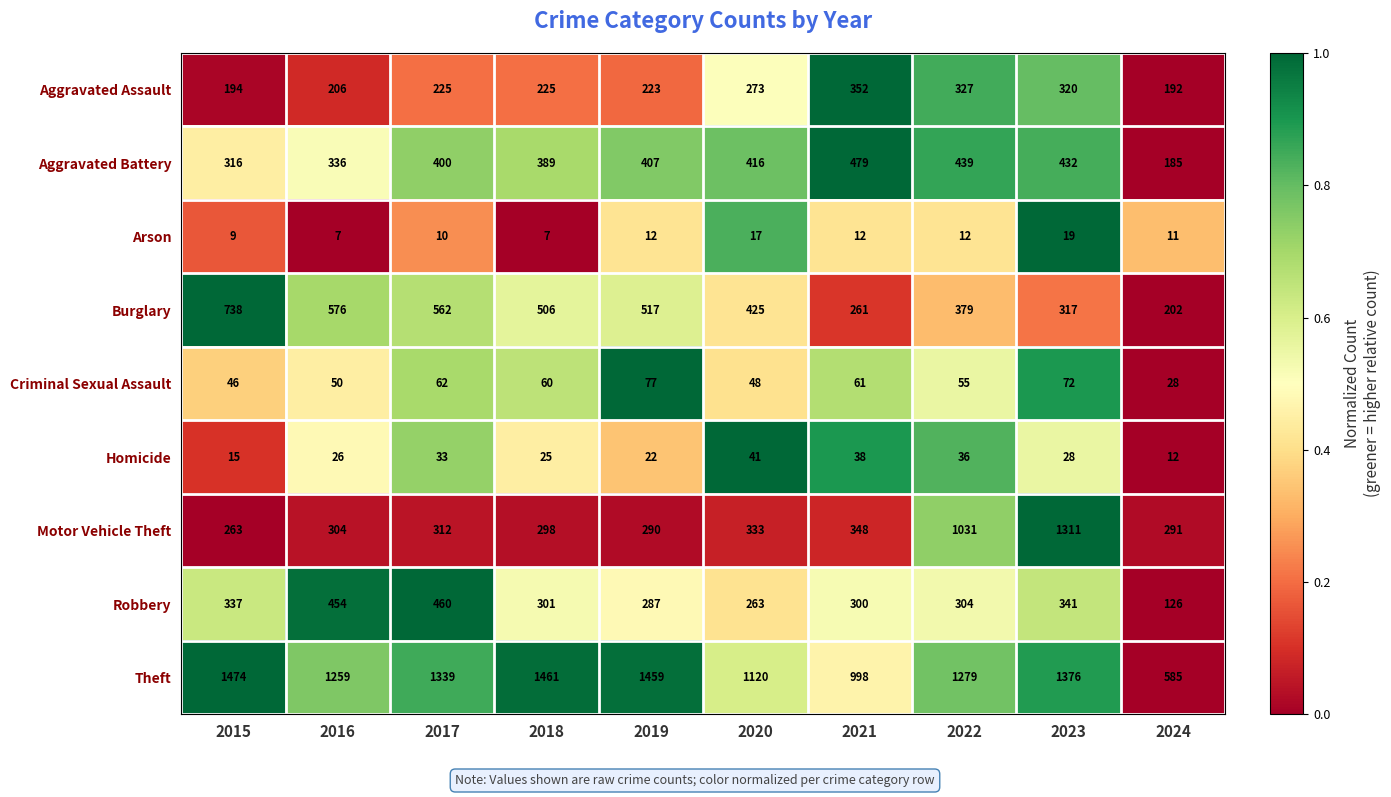

At which label is Theft closest to 1029?

2021